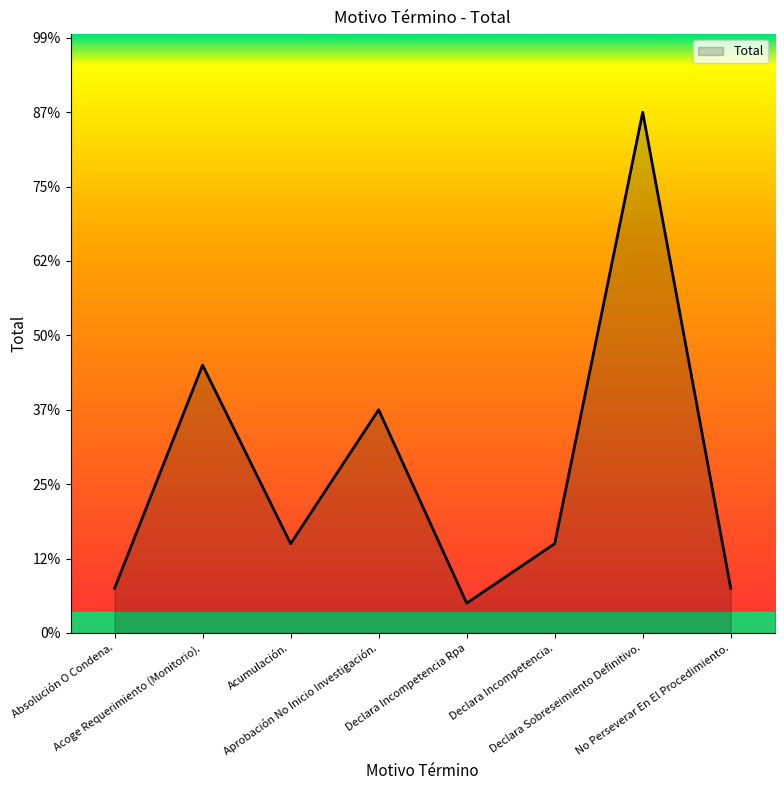

Reading right to left, transcribe all the data shown in this chart.

3	35	6	2	15	6	18	3